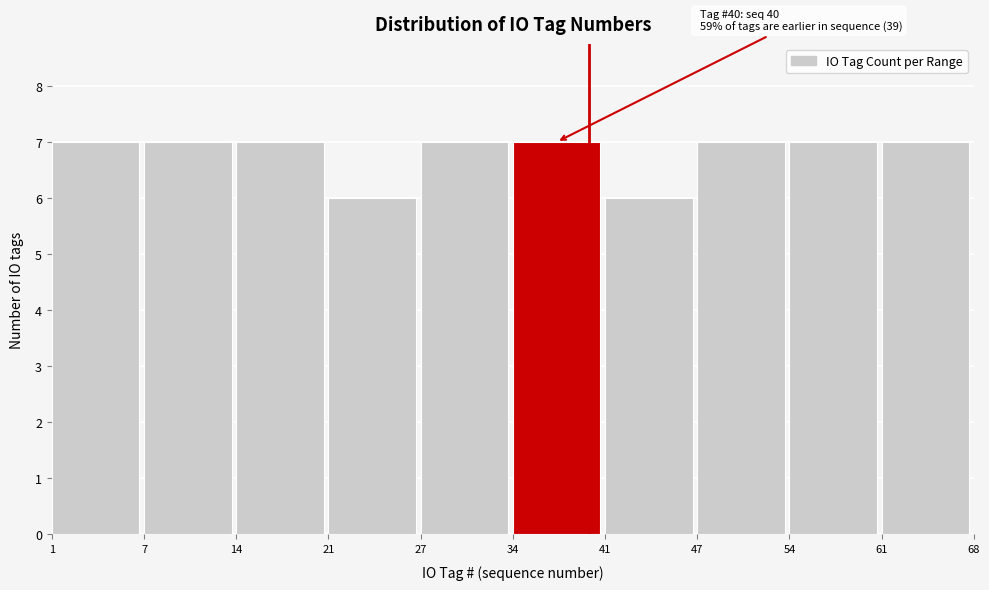

Reading left to right, transcribe all the data shown in this chart.

7	7	7	6	7	7	6	7	7	7